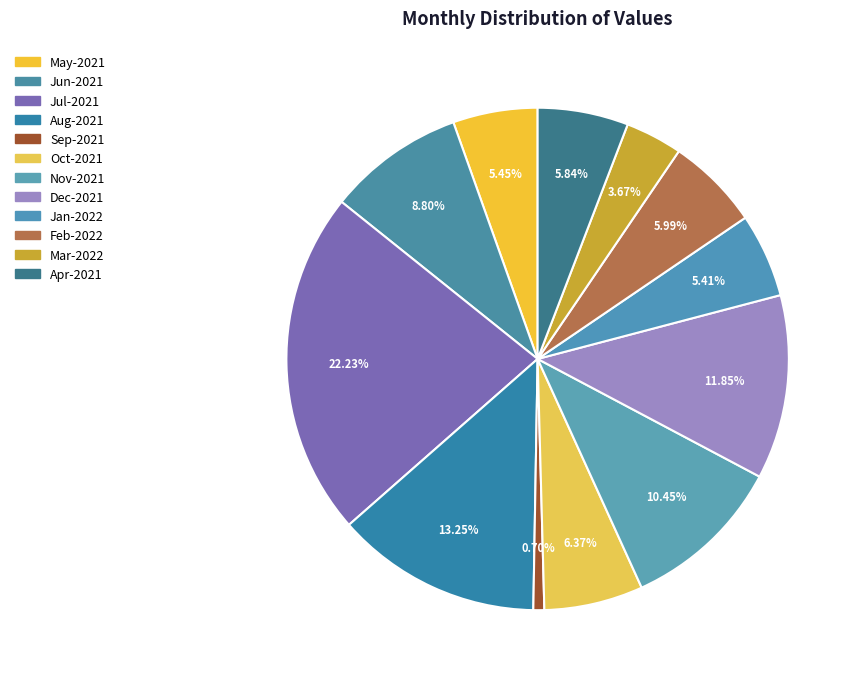

What is the ratio of the value at Jan-2022 to the value at Nov-2021?

0.5